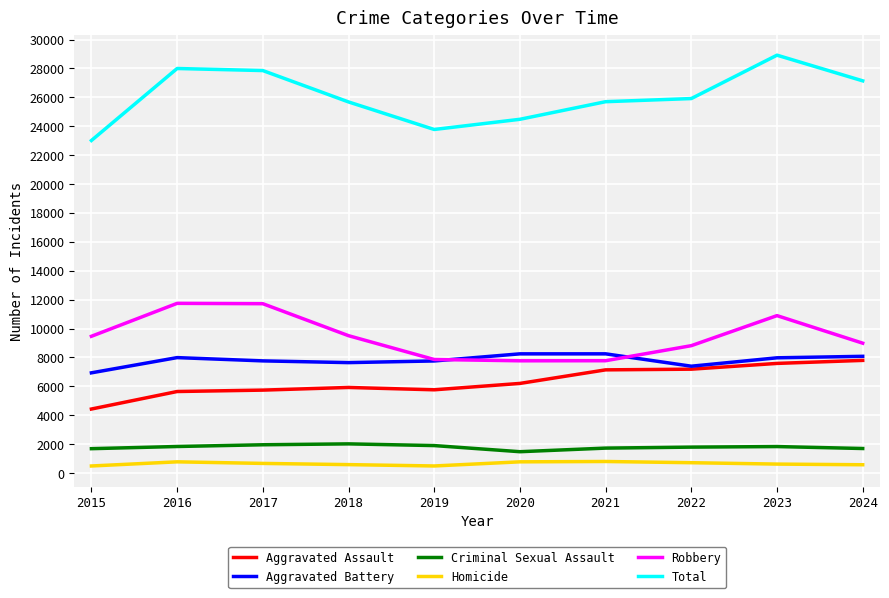

How many lines are shown in the chart?

6